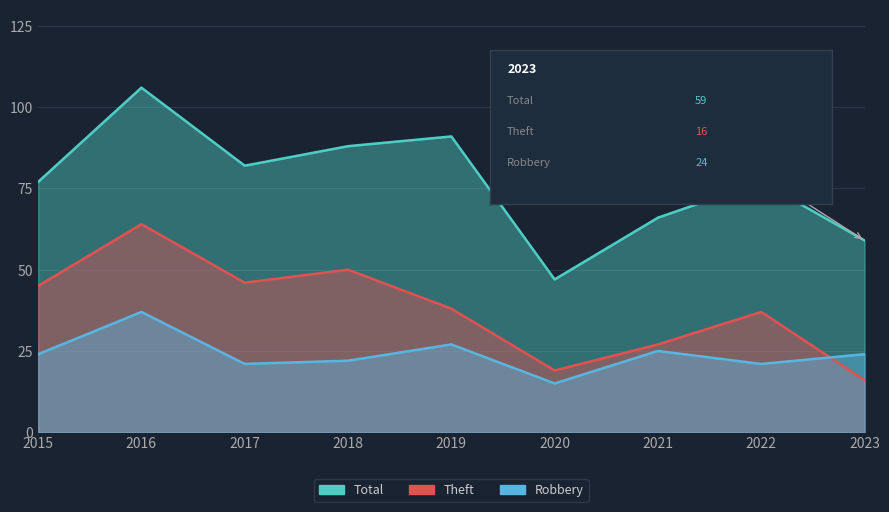

The value of Total at 2023 is 86. True or false?

False